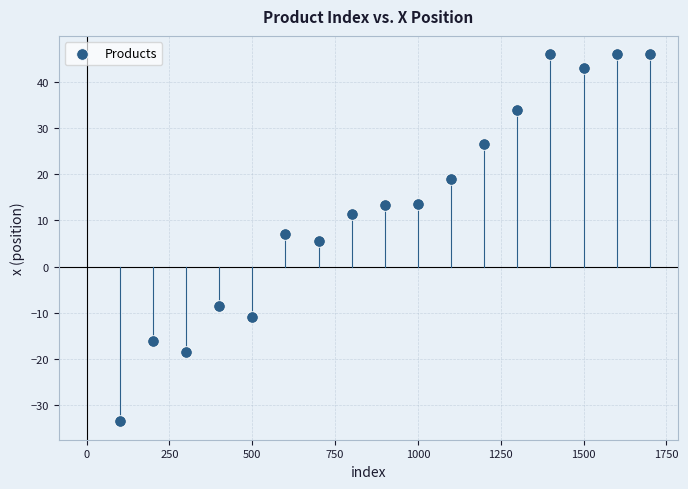

What is the range of X values (max minus min)?

1600.0